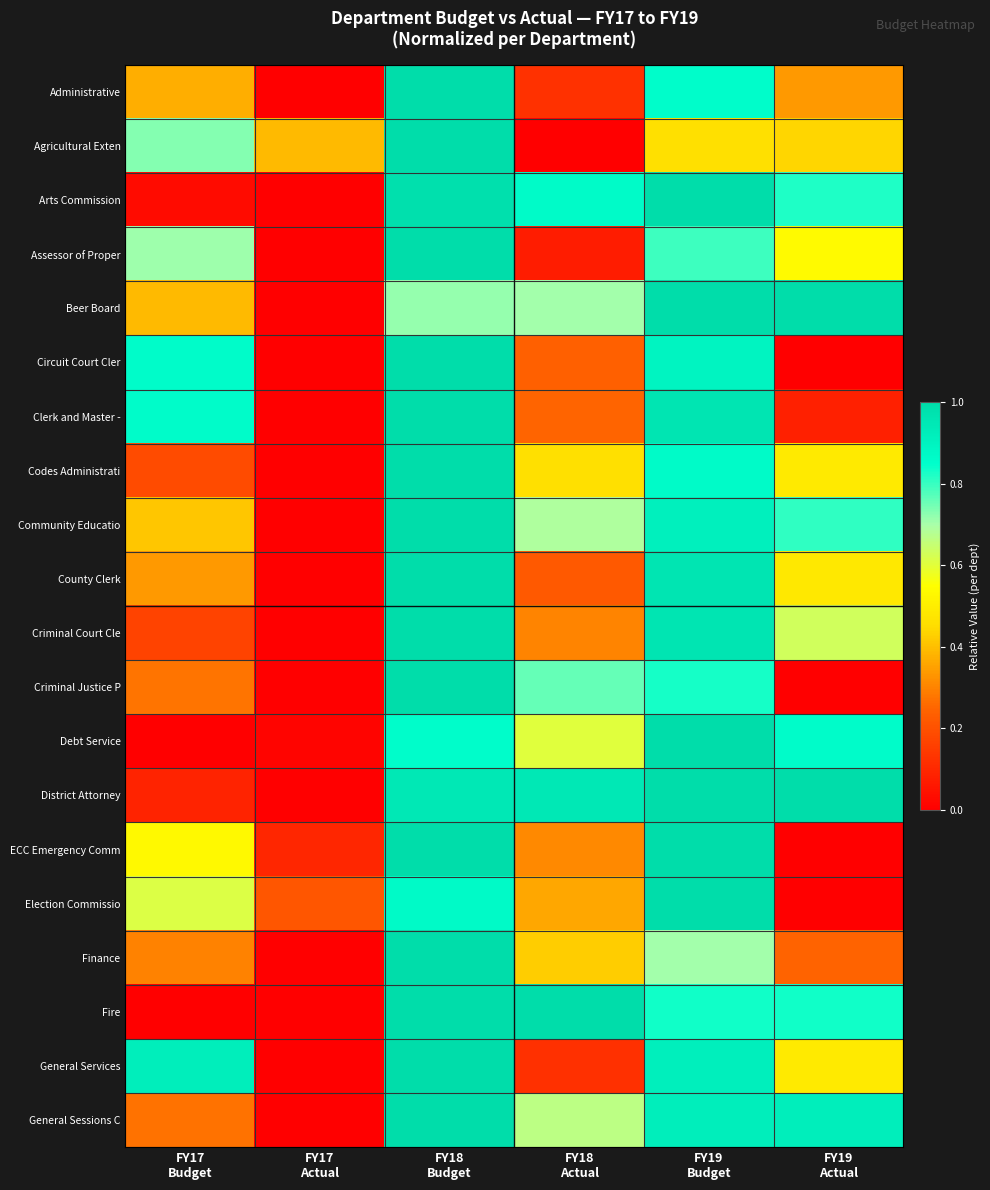

What is the difference between the highest and lowest values at FY17
Actual?

0.4